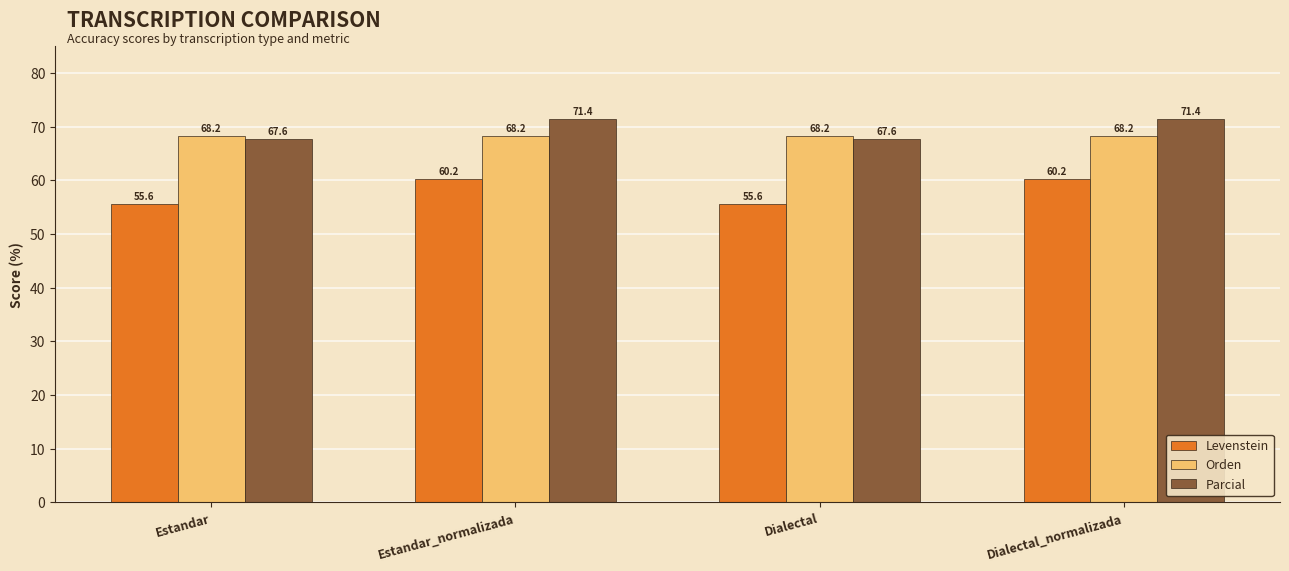

True or false: Parcial has a value of 121.5 at Estandar.

False